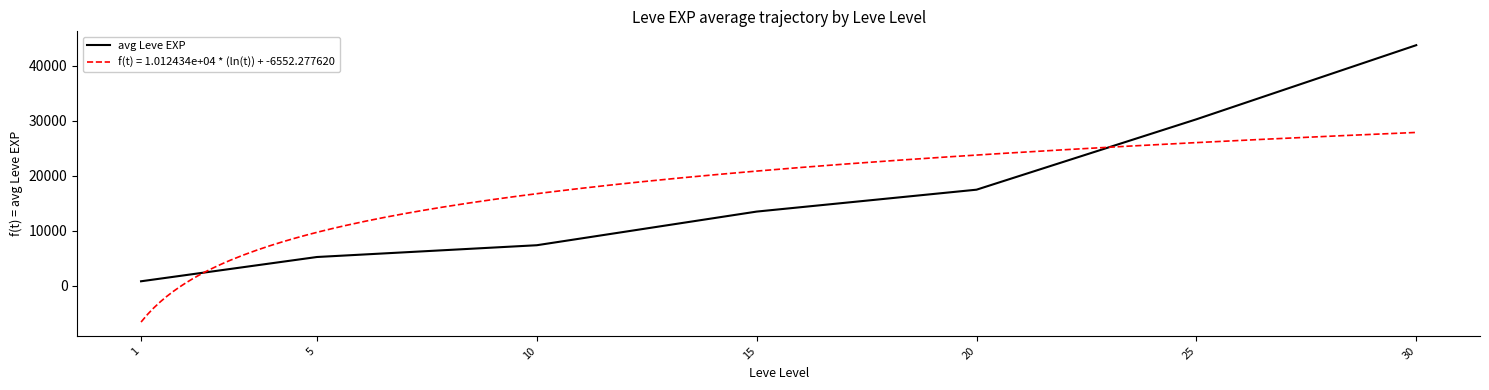

Rank the categories by value from lowest to highest.

1, 5, 10, 15, 20, 25, 30